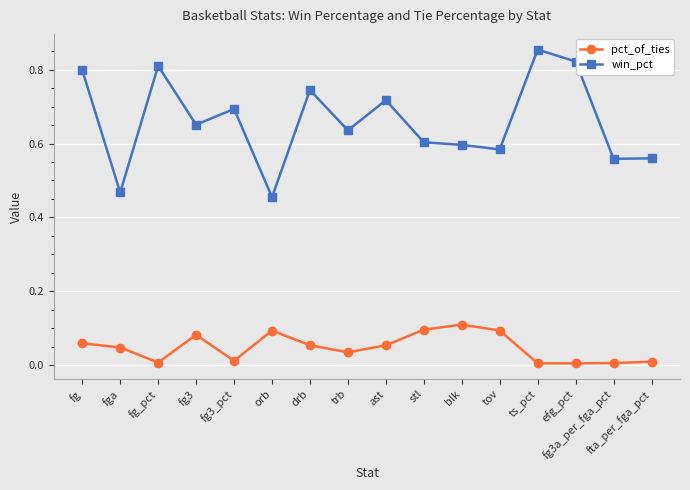

Between stl and fta_per_fga_pct, which series saw the biggest shift?

pct_of_ties